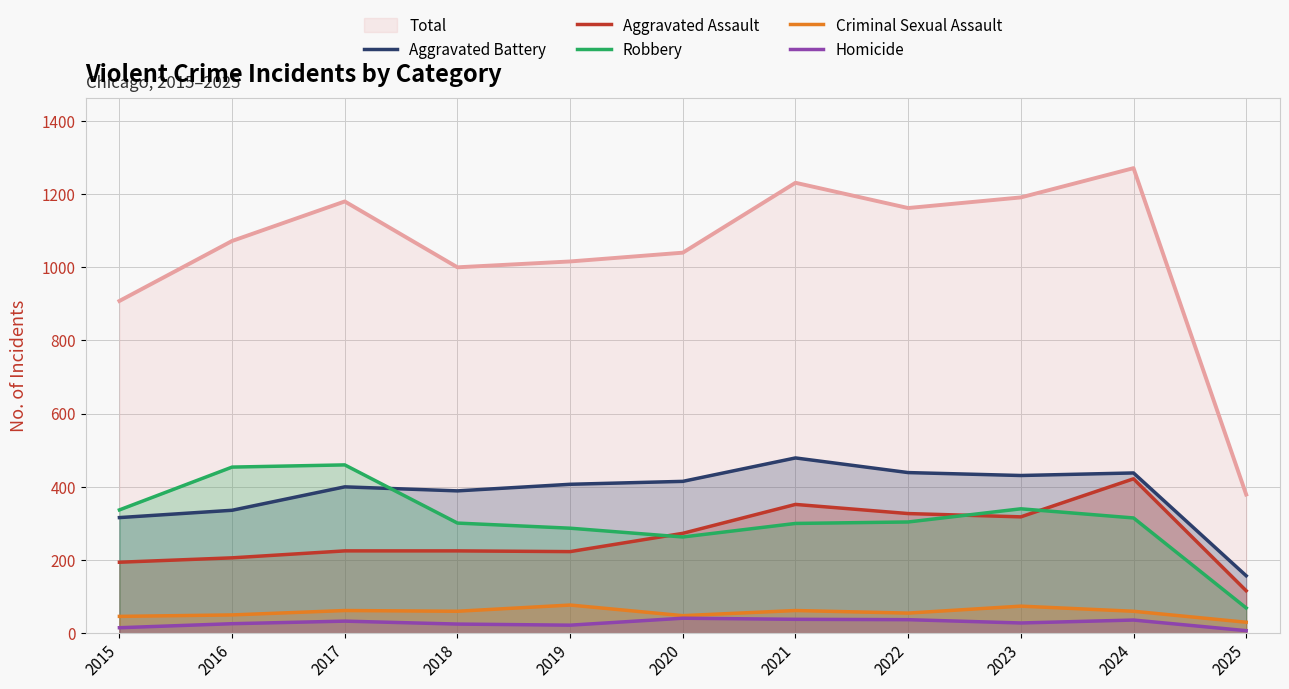

True or false: Aggravated Assault and Homicide intersect in this chart.

False